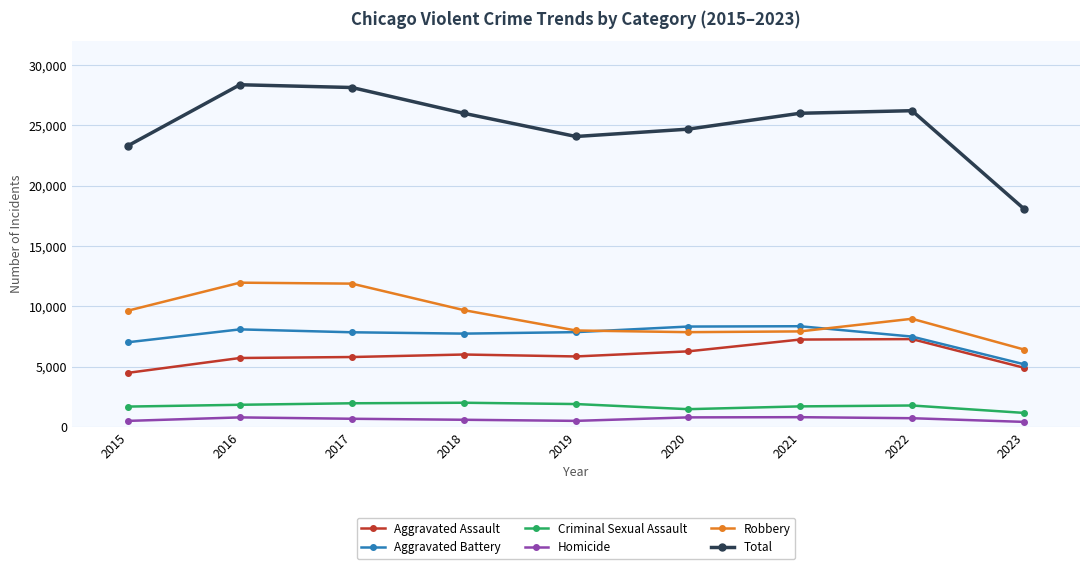

True or false: Aggravated Assault and Homicide cross at least once.

False